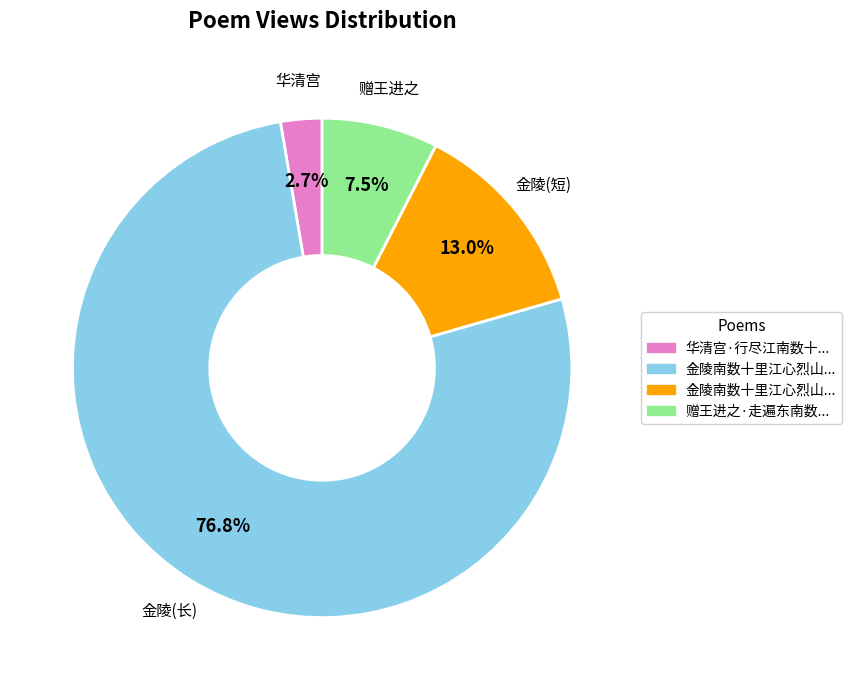

To the nearest percent, what is the difference between the largest and smallest slice percentages?

74%